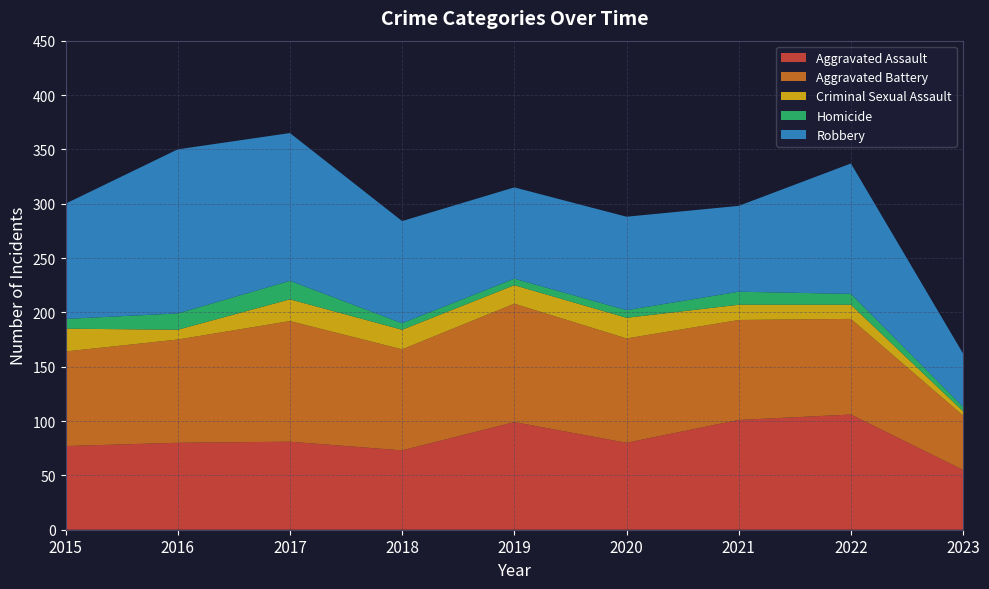

Reading left to right, extract all data points from this chart.

Aggravated Assault: 2015=77	2016=80	2017=81	2018=73	2019=99	2020=80	2021=101	2022=106	2023=55
Aggravated Battery: 2015=87	2016=95	2017=111	2018=93	2019=109	2020=96	2021=92	2022=88	2023=50
Criminal Sexual Assault: 2015=21	2016=9	2017=20	2018=18	2019=17	2020=19	2021=14	2022=13	2023=4
Homicide: 2015=9	2016=15	2017=17	2018=6	2019=6	2020=7	2021=12	2022=10	2023=4
Robbery: 2015=106	2016=151	2017=136	2018=94	2019=84	2020=86	2021=79	2022=120	2023=49